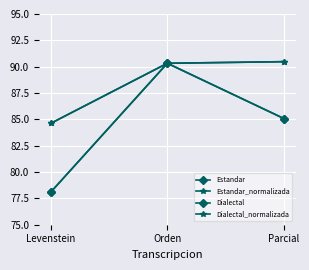

List the labels in order of Estandar value, smallest first.

Levenstein, Parcial, Orden